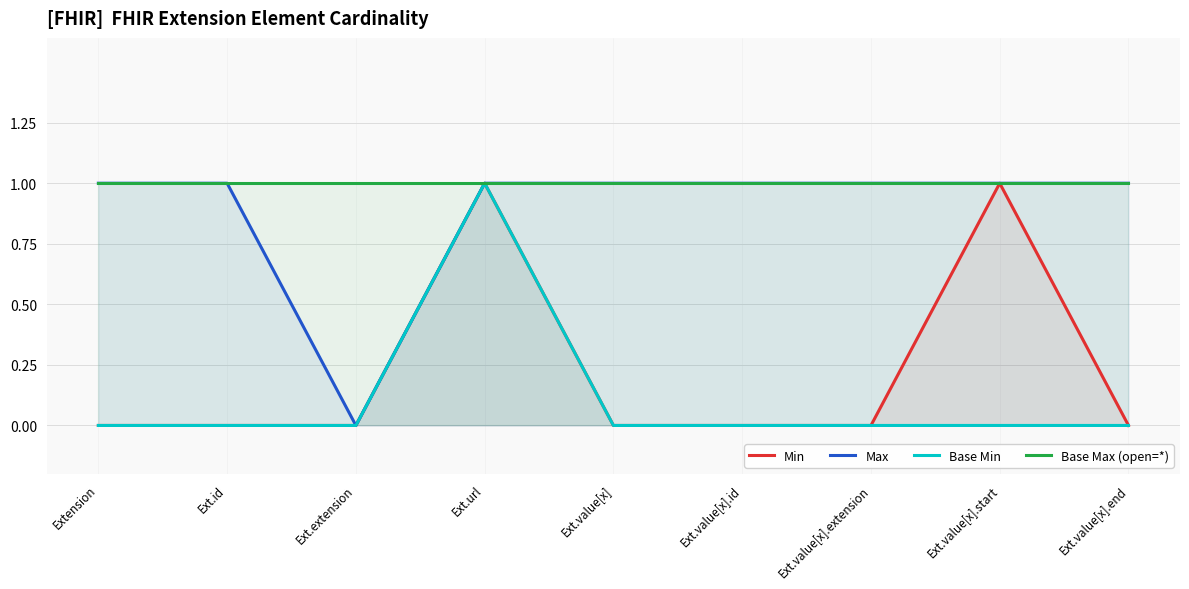

What is the maximum value for Min?

1